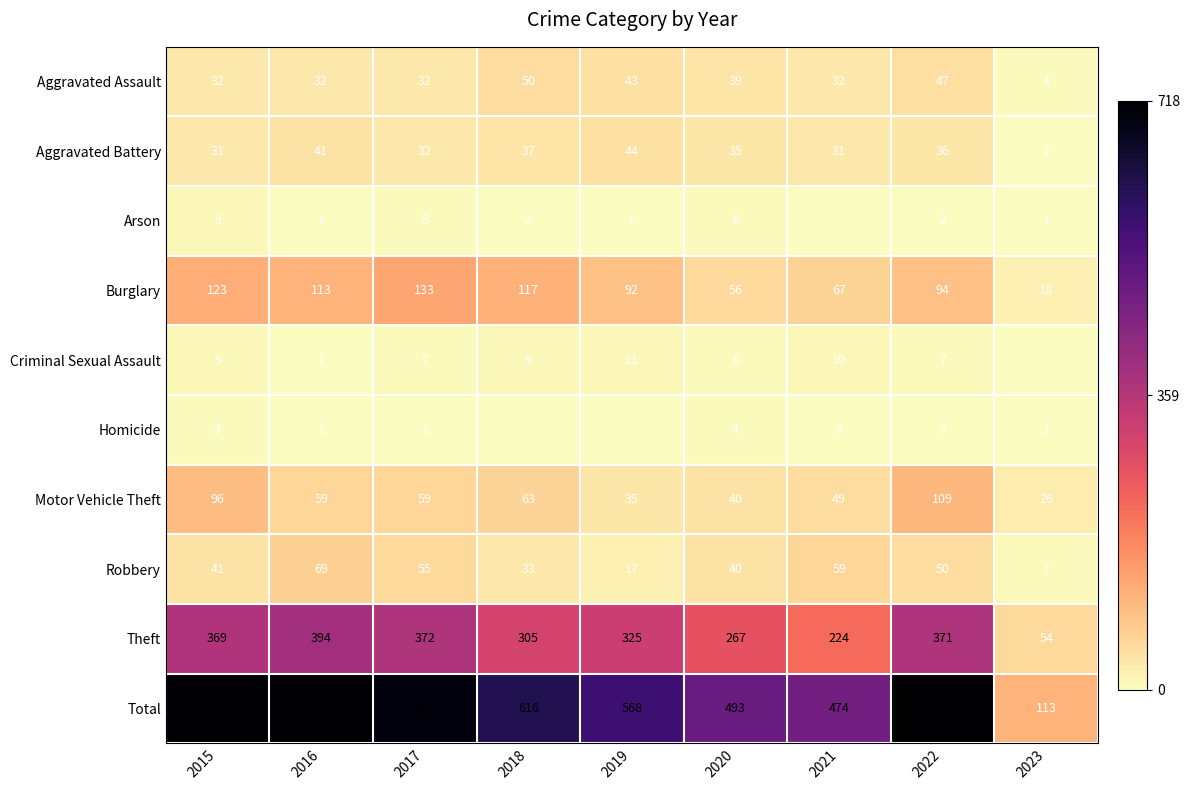

What is the sum of the Aggravated Battery values at 2022 and 2020?

71